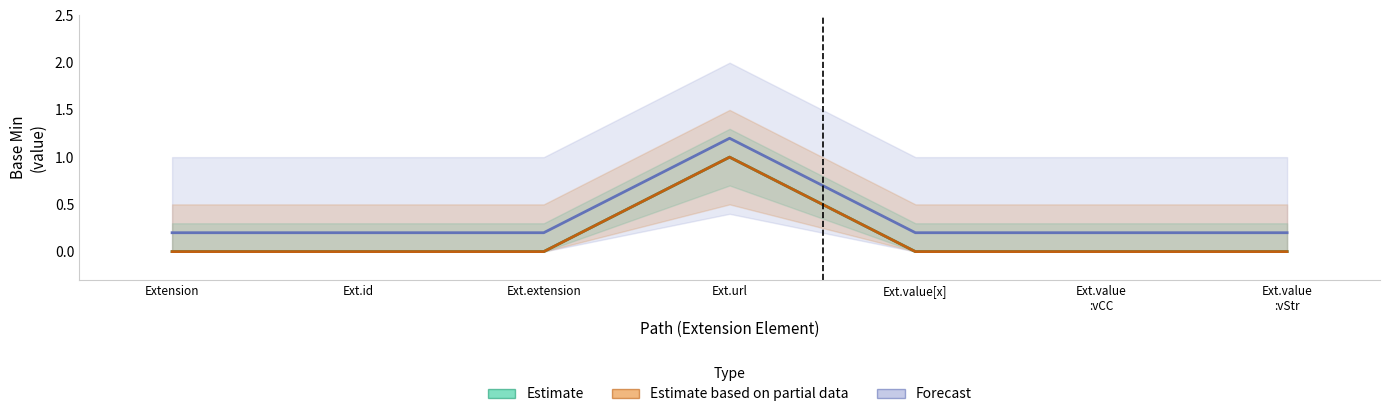

Is it true that Estimate based on partial data equals 1.0 at Ext.url?

True